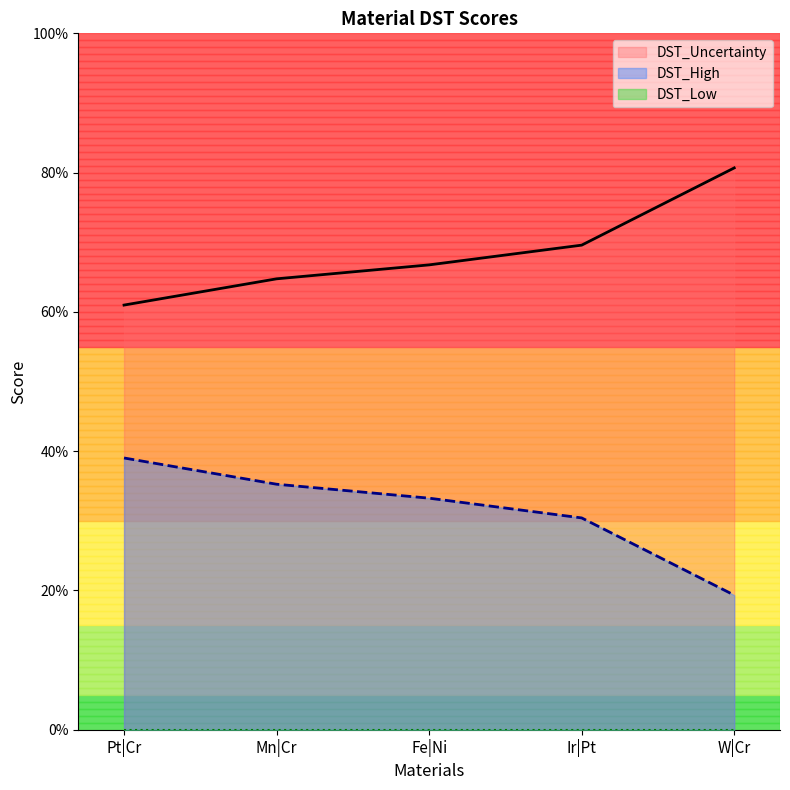

What is the total value across all series at Pt|Cr?

1.0